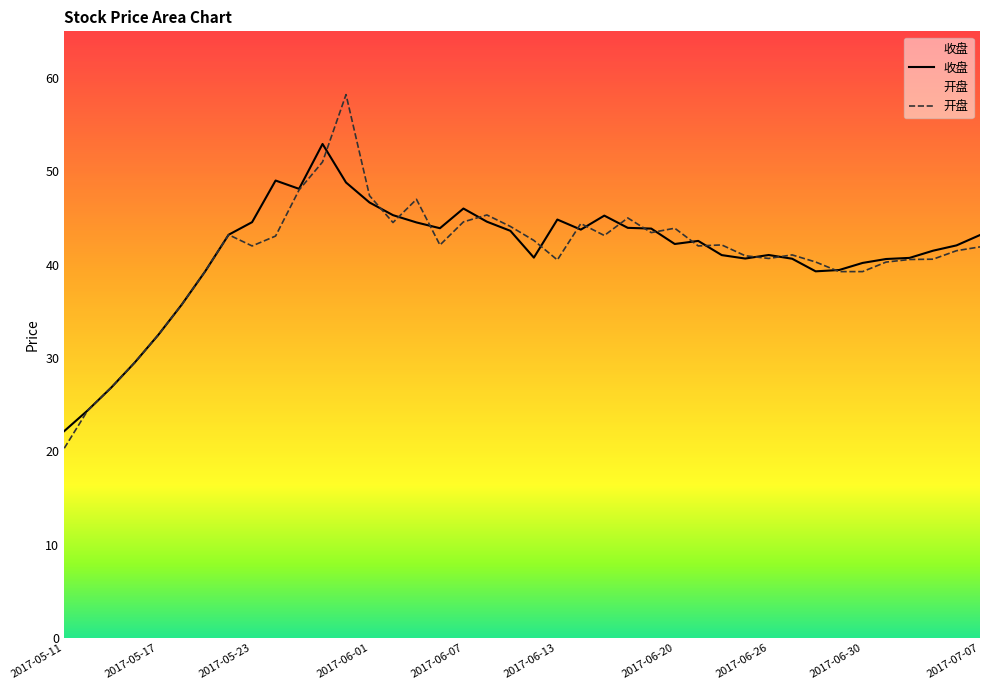

What is the highest value of the 开盘 series?

58.2